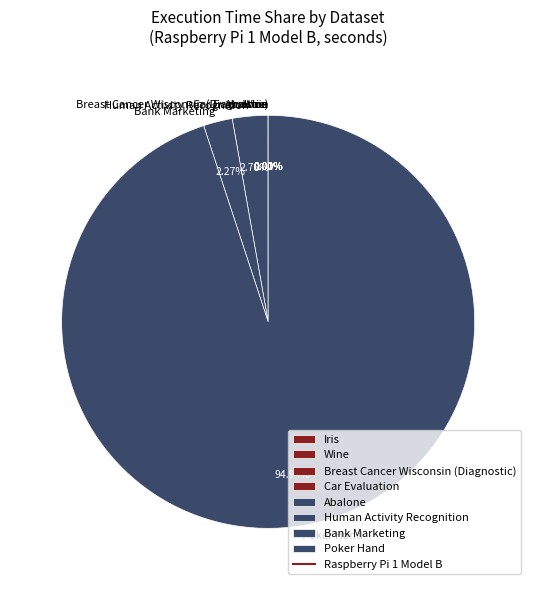

Which slice is the largest?

Poker Hand